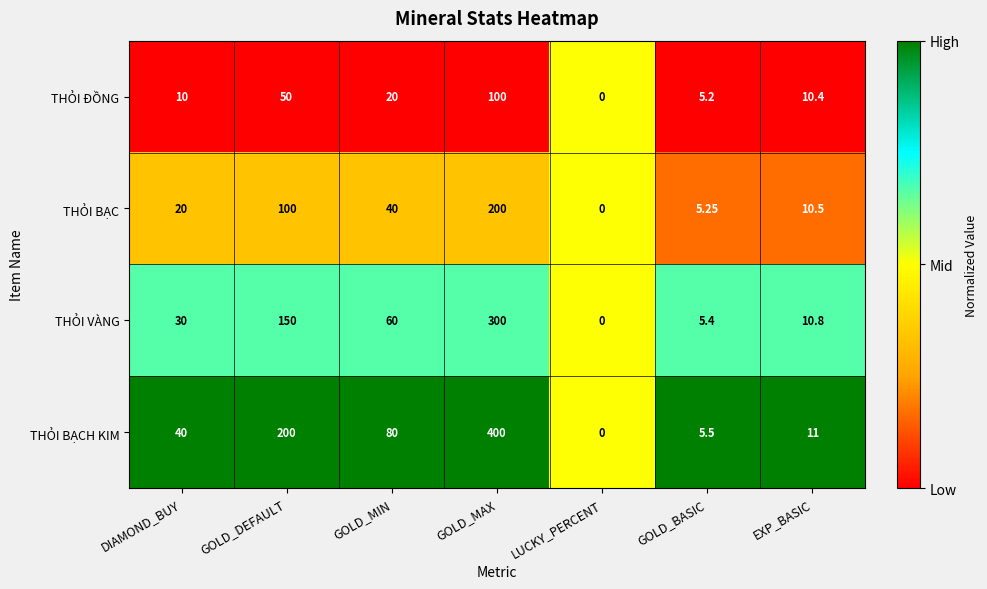

Between GOLD_MIN and GOLD_MAX, which series saw the biggest shift?

THỎI BẠCH KIM